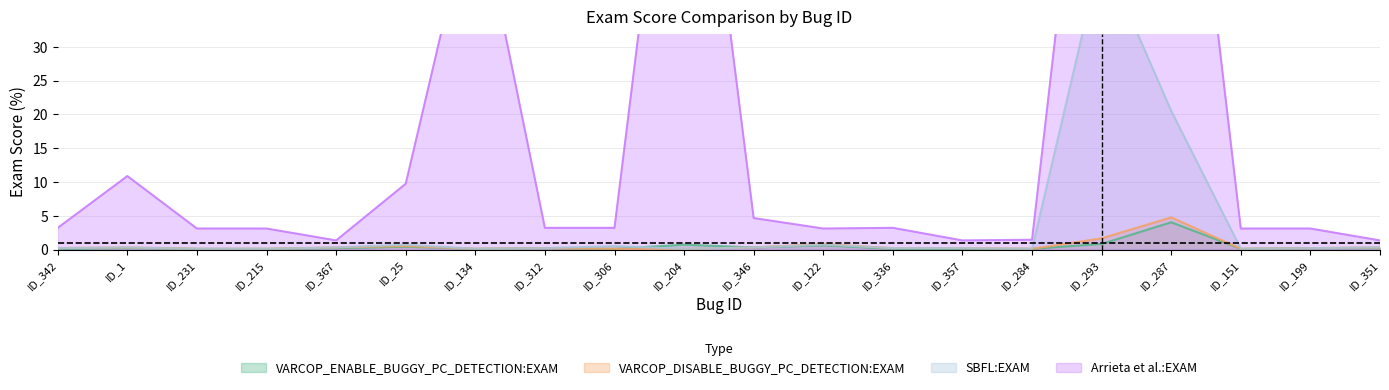

Reading left to right, list all the values displayed in this chart.

VARCOP_ENABLE_BUGGY_PC_DETECTION:EXAM: 0.1	0.2	0.1	0.1	0.2	0.4	0.1	0.2	0.1	0.7	0.3	0.6	0.1	0.1	0.1	0.8	4.0	0.1	0.2	0.2
VARCOP_DISABLE_BUGGY_PC_DETECTION:EXAM: 0.2	0.3	0.1	0.1	0.3	0.5	0.1	0.2	0.1	0.1	0.3	0.8	0.2	0.2	0.1	1.7	4.8	0.1	0.2	0.3
SBFL:EXAM: 0.2	0.3	0.1	0.1	0.3	0.7	0.1	0.2	0.5	0.1	0.3	0.7	0.2	0.2	0.1	44.1	20.5	0.1	0.2	0.3
Arrieta et al.:EXAM: 3.2	10.9	3.1	3.1	1.3	9.7	53.5	3.2	3.2	86.4	4.7	3.1	3.2	1.3	1.4	91.2	91.2	3.1	3.1	1.3